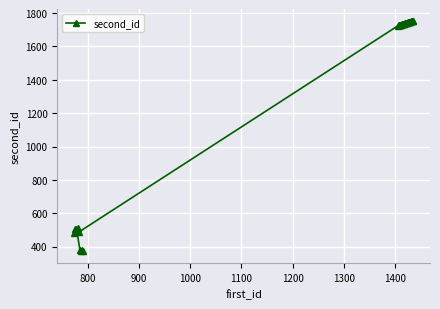

What is the minimum value shown in the chart?

371